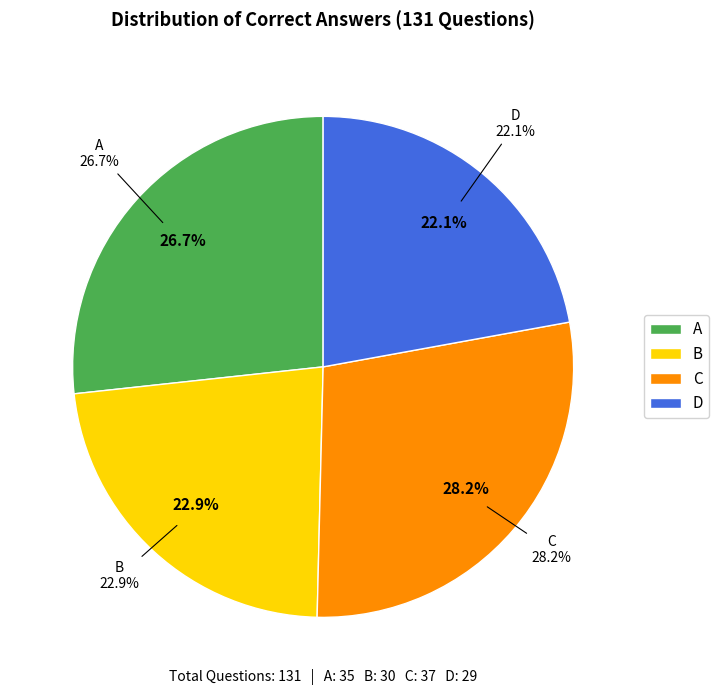

To the nearest percent, what is the average slice percentage?

25%